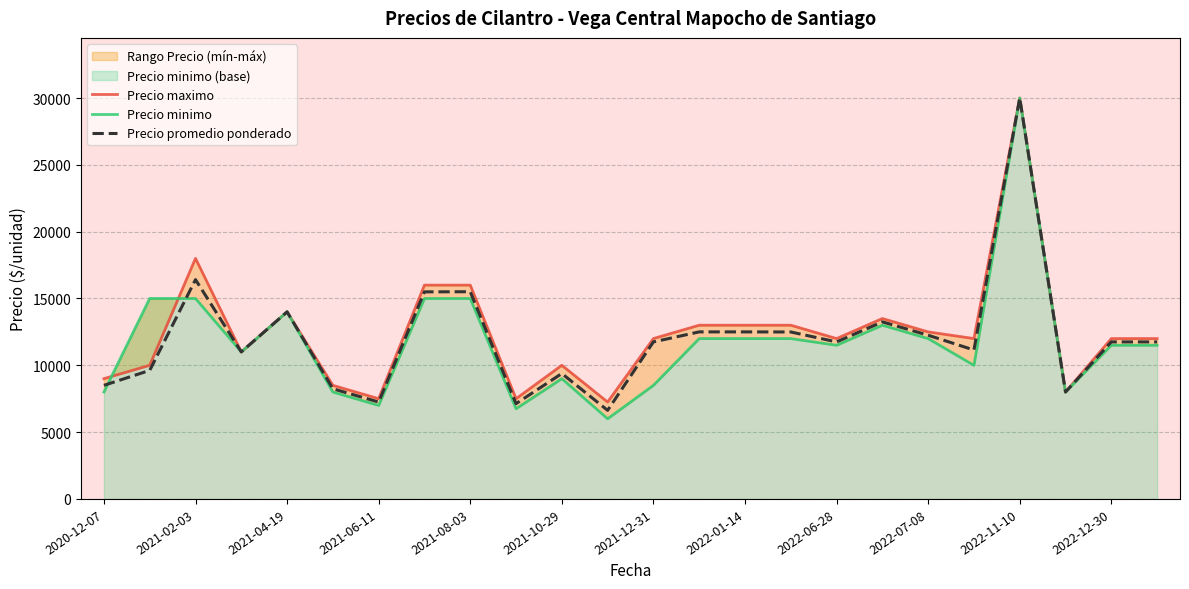

What is the difference between the second highest and second lowest values in the Precio minimo series?

8250.0